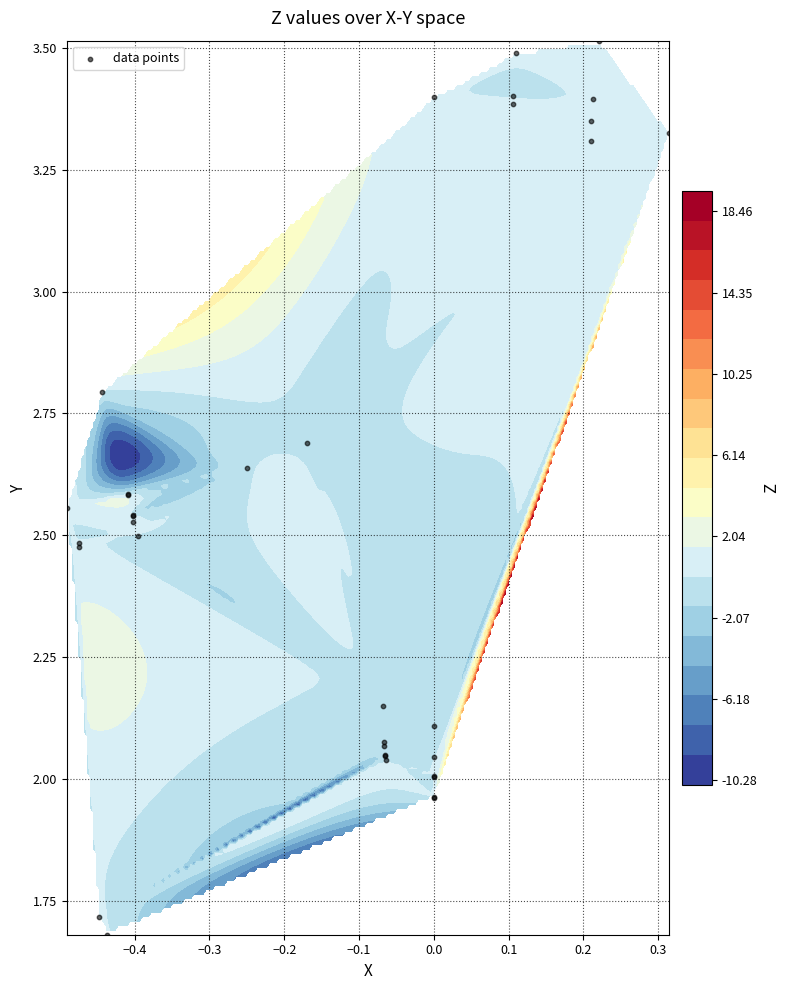

Is it true that the value at 0.0 is 3.3?

False